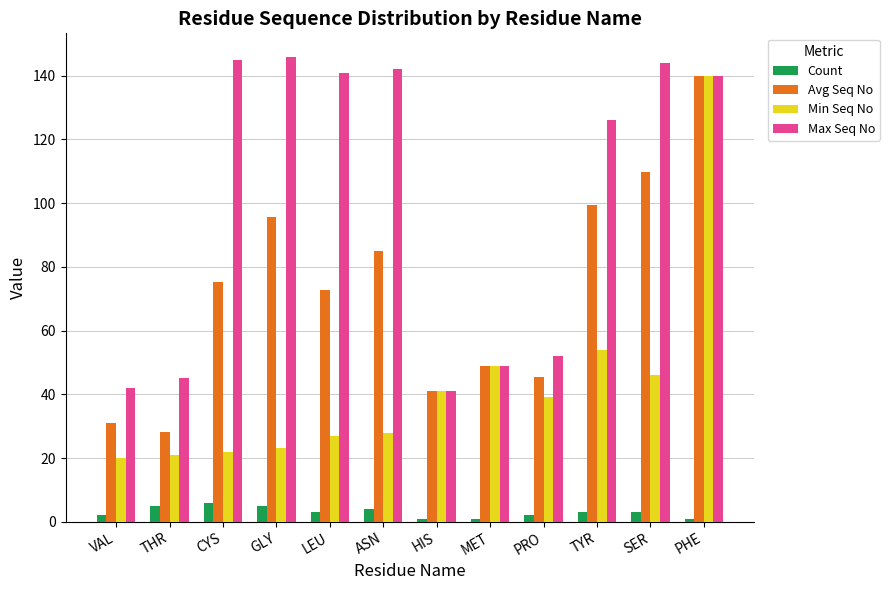

Count the number of data series in this chart.

4